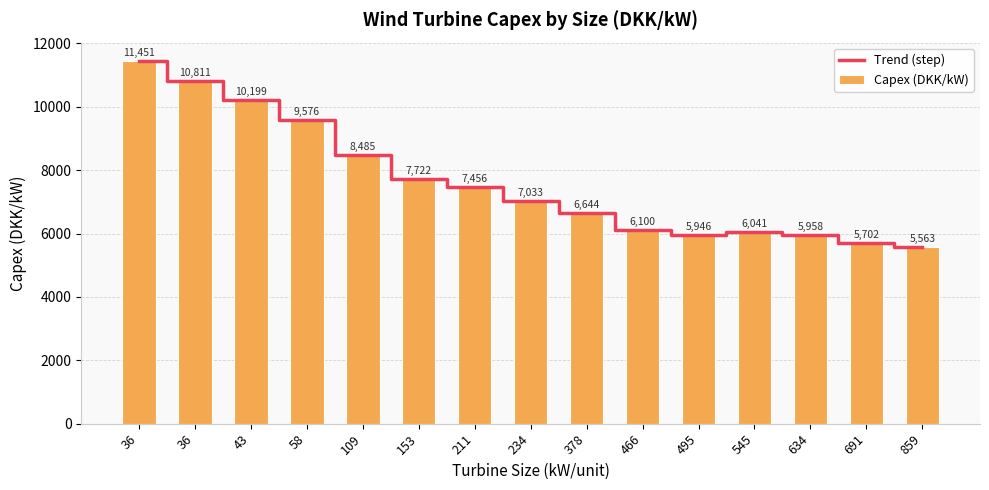

At which label does Capex (DKK/kW) first exceed 7033?

36